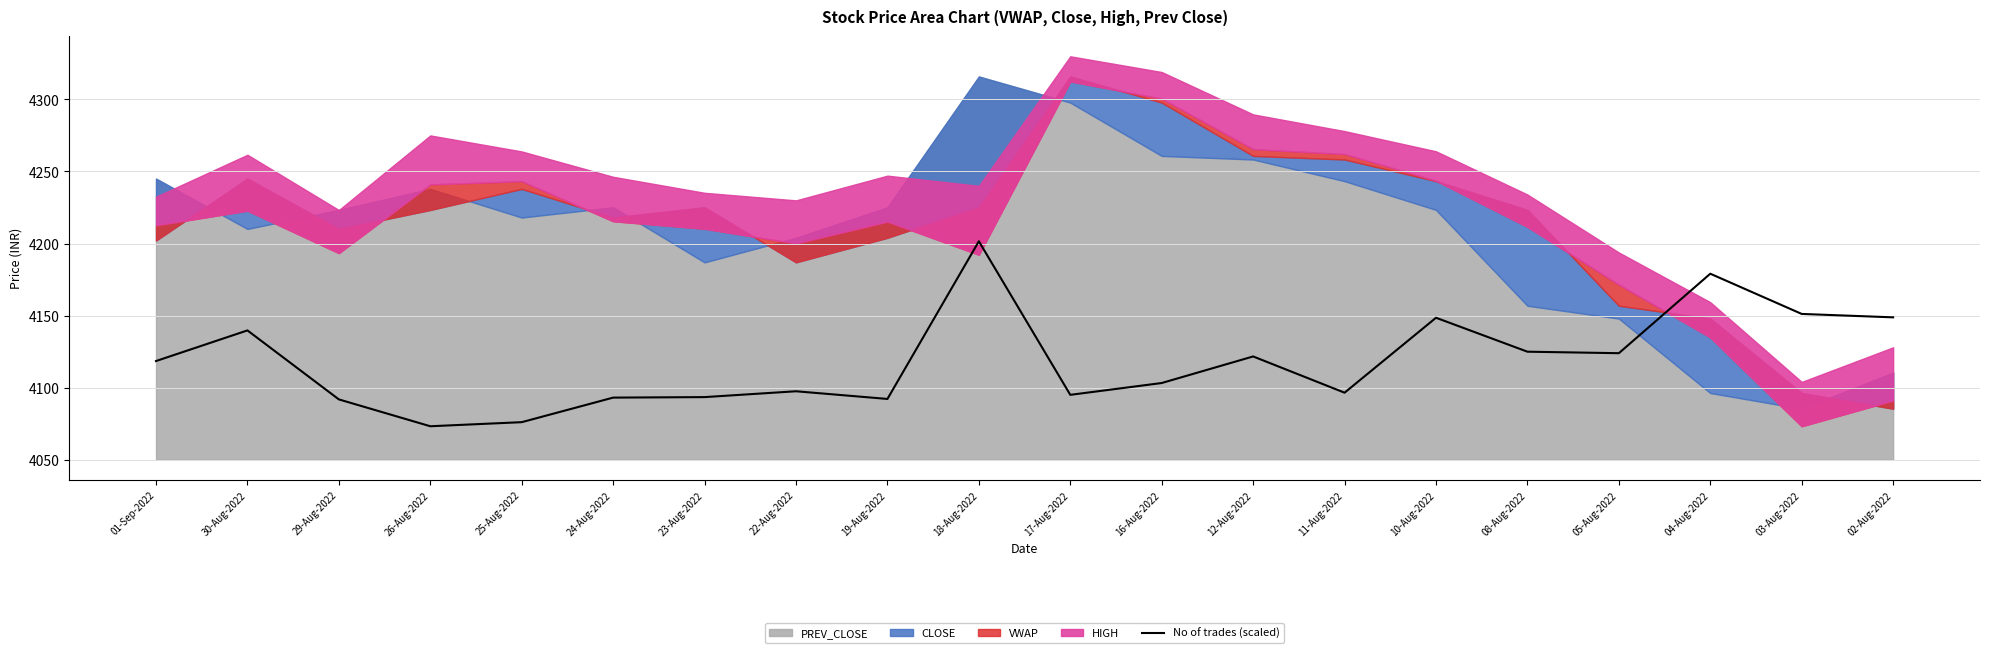

What is the maximum value for No of trades (scaled)?

4201.6